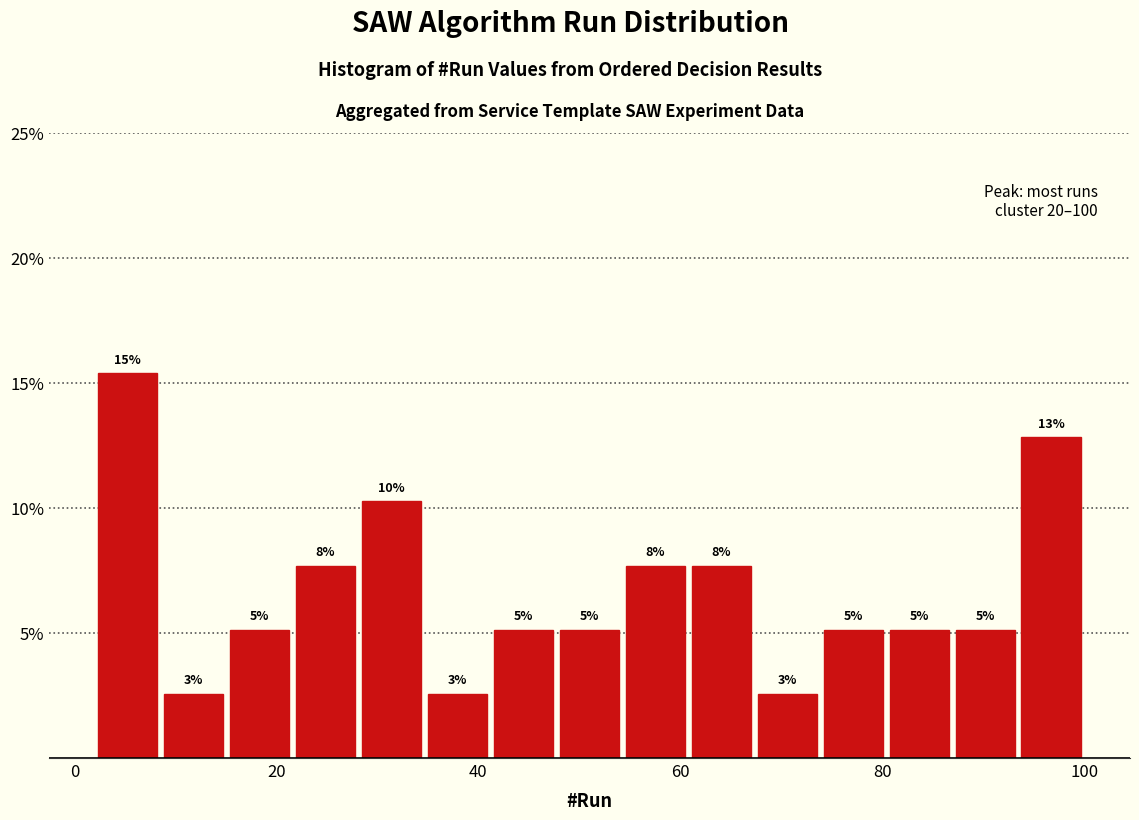

Around what value on the x-axis is the tallest bar? Give the approximate position of its centre, as read against the axis.

6